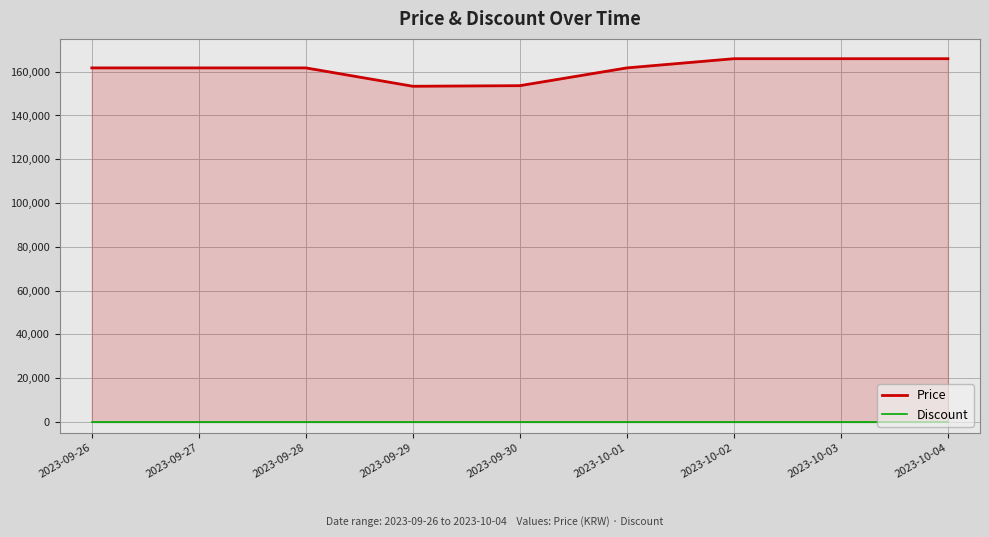

What is the sum of the Price values at 2023-09-28 and 2023-09-29?

315010